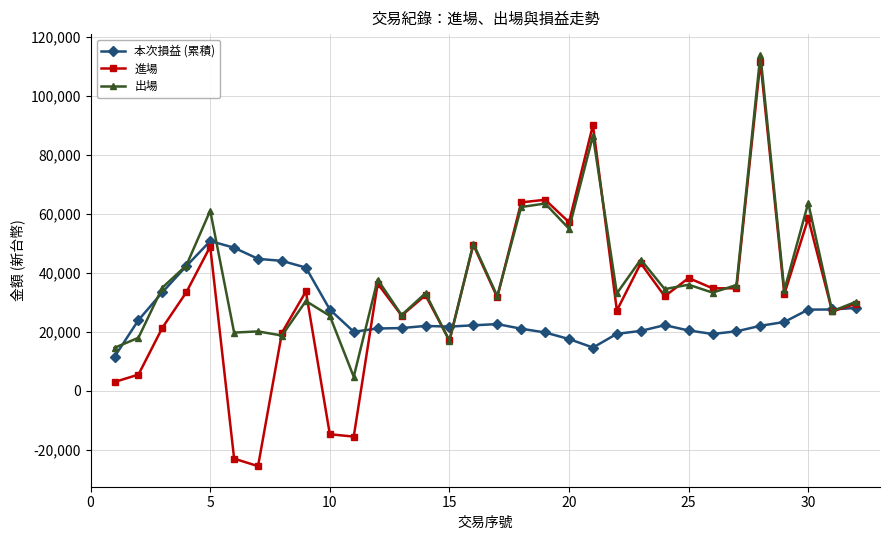

What is the value of the 出場 point at the 19th from the left?

63522